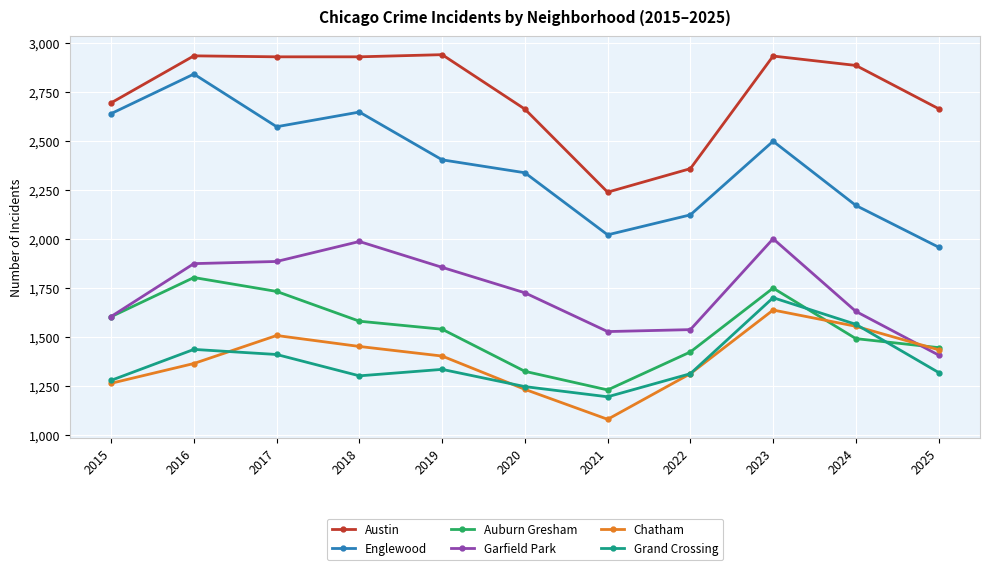

At 2019, list the series in order from smallest to largest.

Grand Crossing, Chatham, Auburn Gresham, Garfield Park, Englewood, Austin